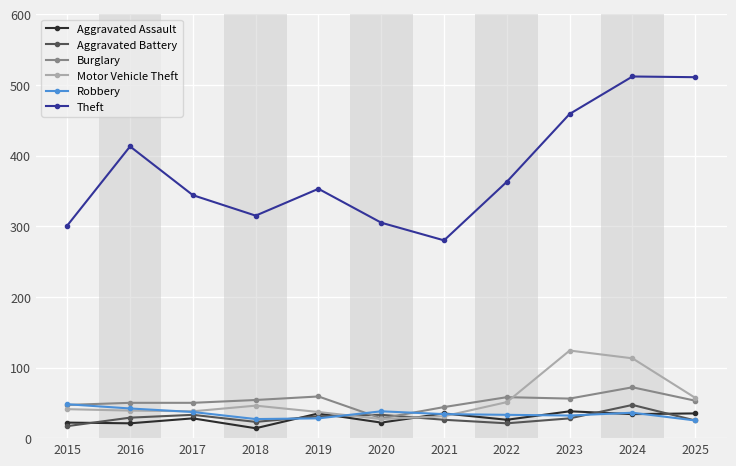

True or false: Theft and Motor Vehicle Theft intersect in this chart.

False